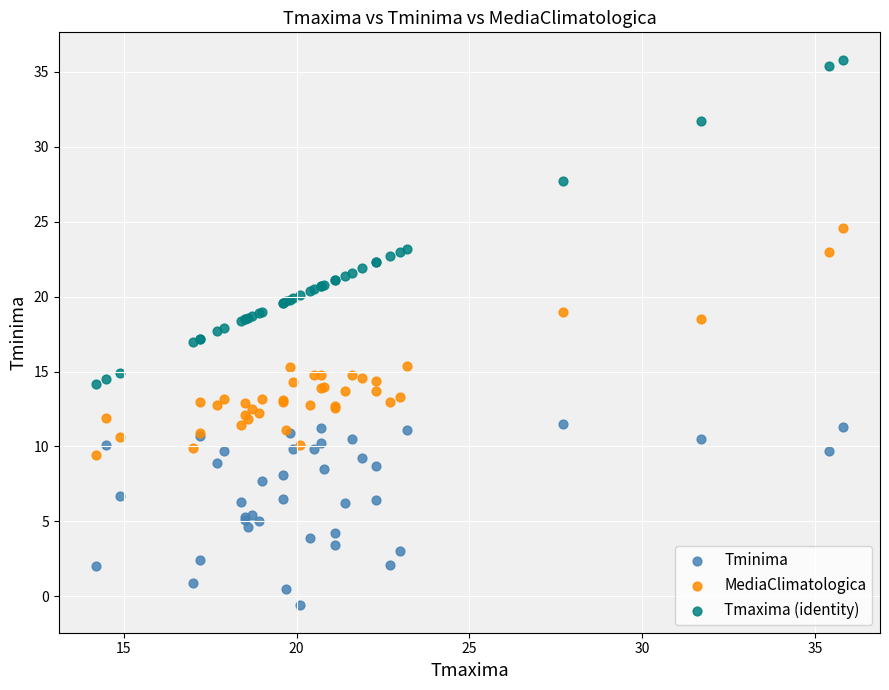

Which series reaches the minimum Y coordinate?

Tminima